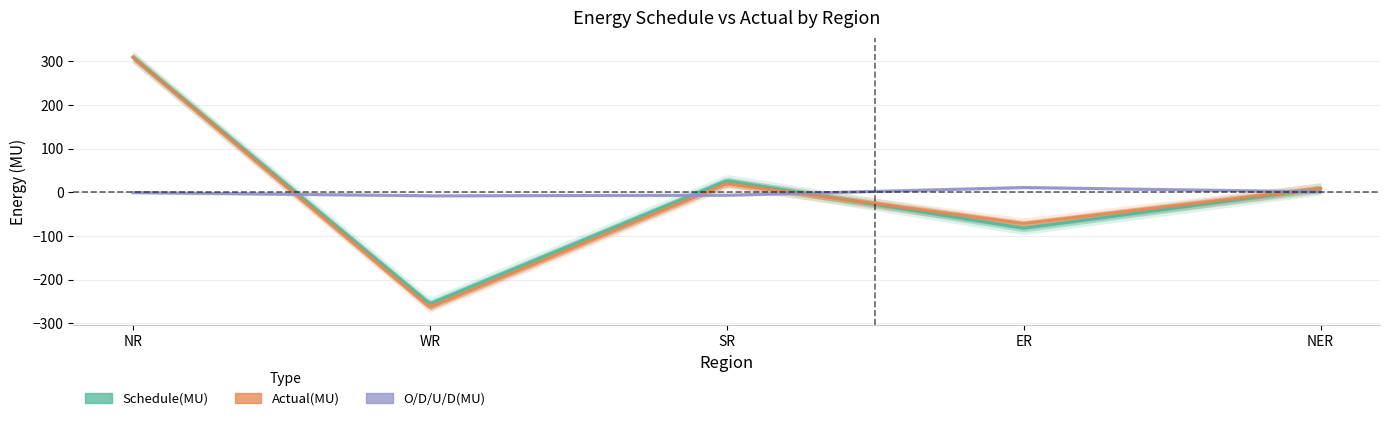

At which category is the sum across all series the highest?

NR